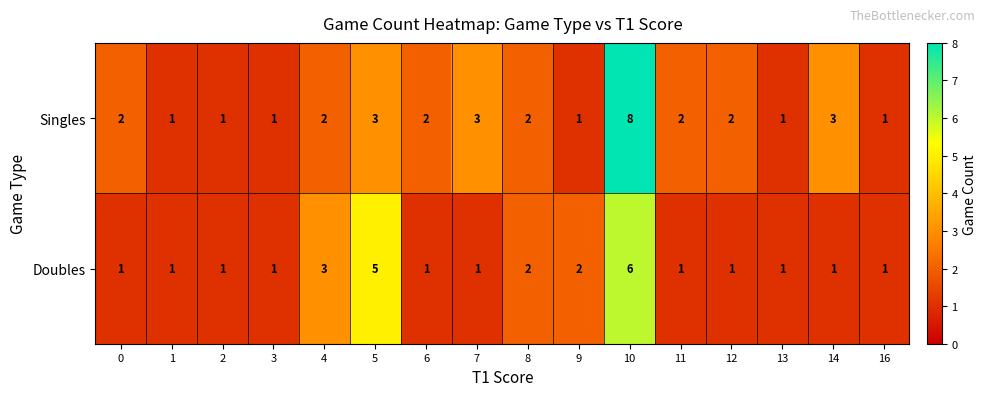

How many Doubles values are between 1 and 2?

13